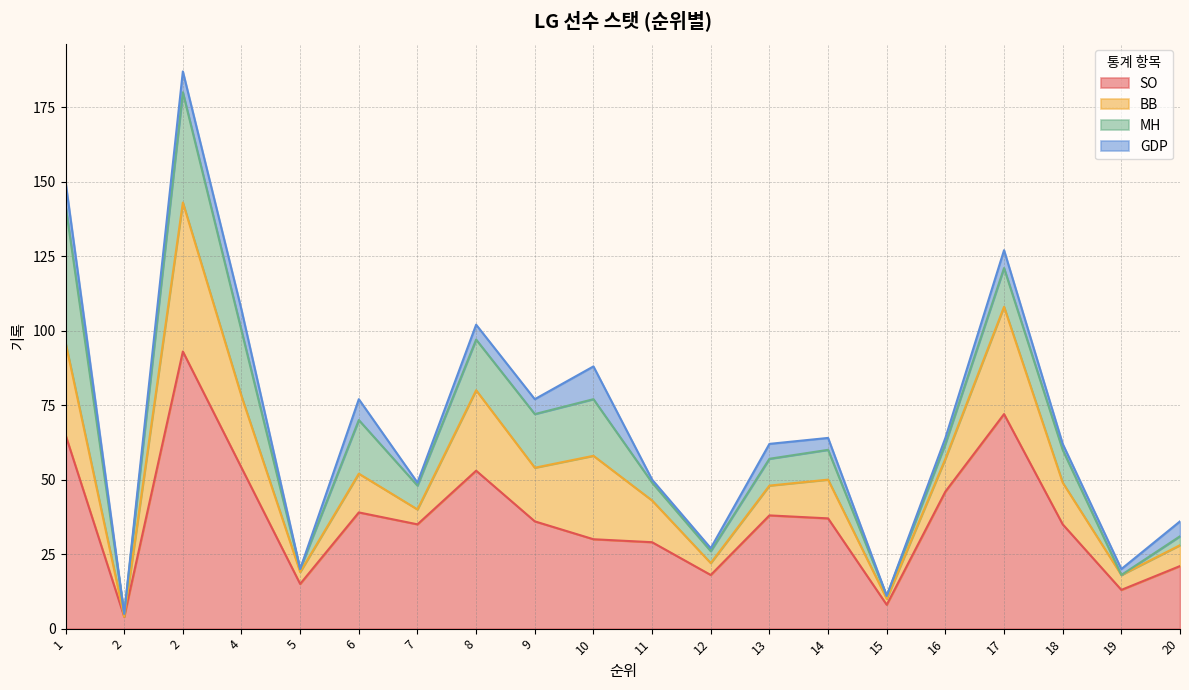

Does the chart display data point markers on the line(s)?

No